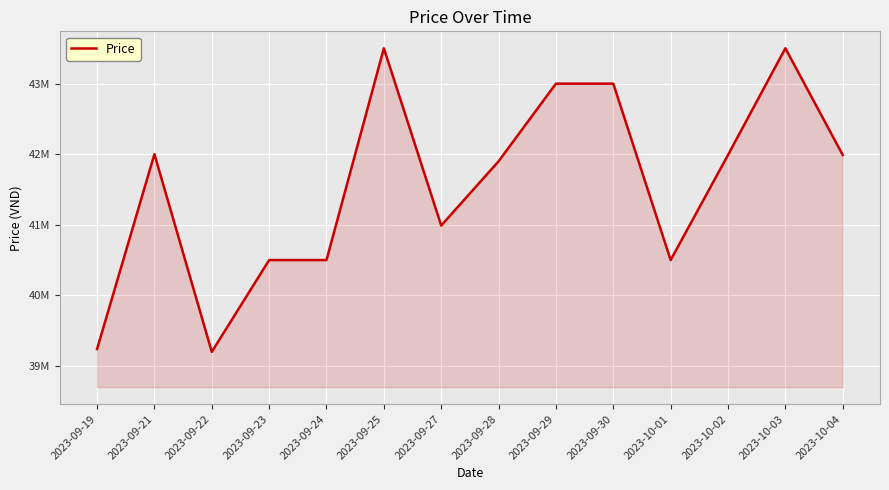

Does the chart display data point markers on the line(s)?

No